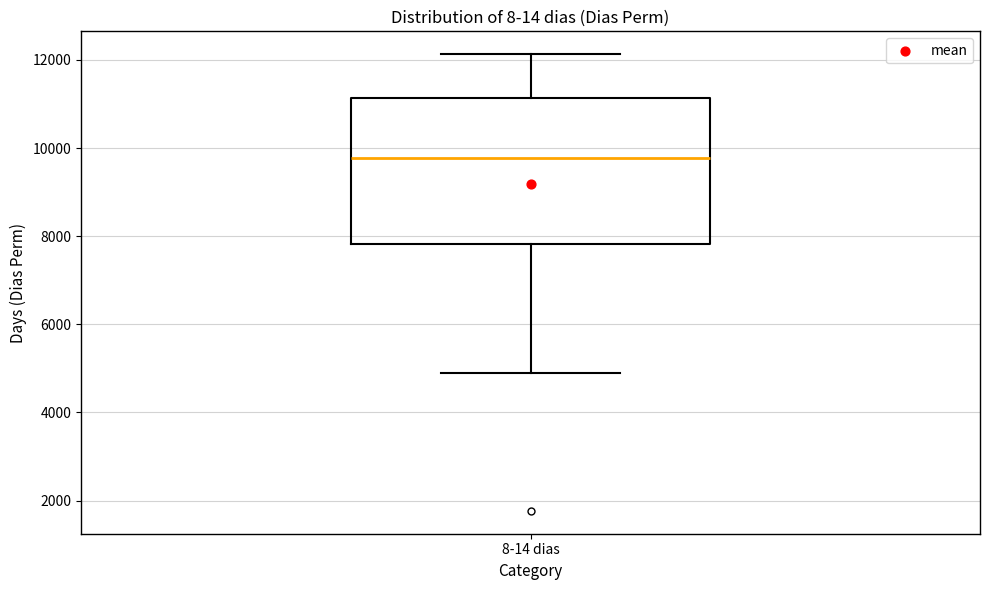

Transcribe this box plot: give where the median line is, the range the box spans, and where the two whiskers end, as read against the y-axis. The values are not printed on the chart, so give them approximately, as read against the axis.

median 9800, box 7800 to 11200, whiskers 4800 to 12200